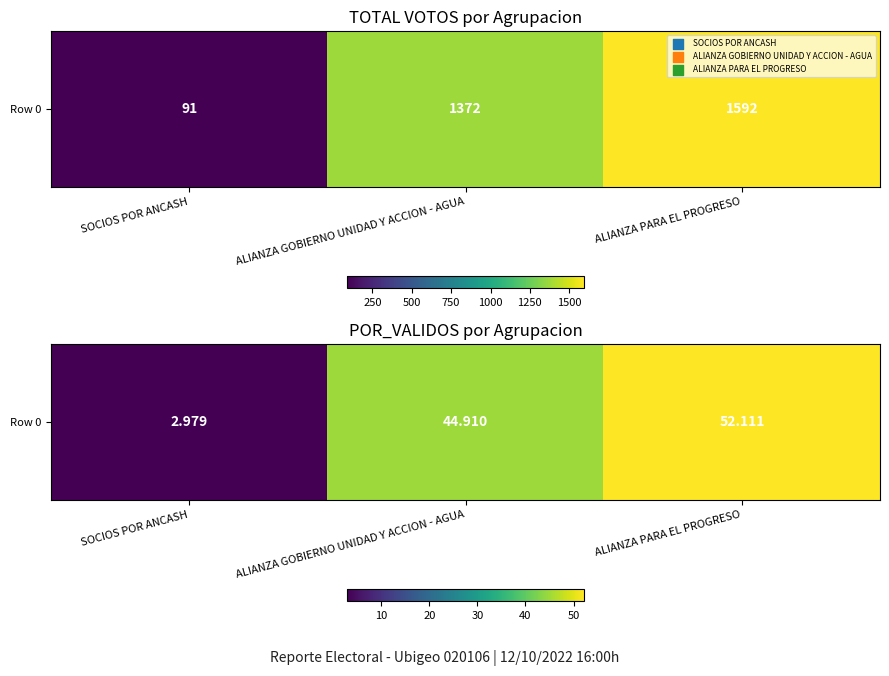

Reading left to right, extract all data points from this chart.

3.0	44.9	52.1